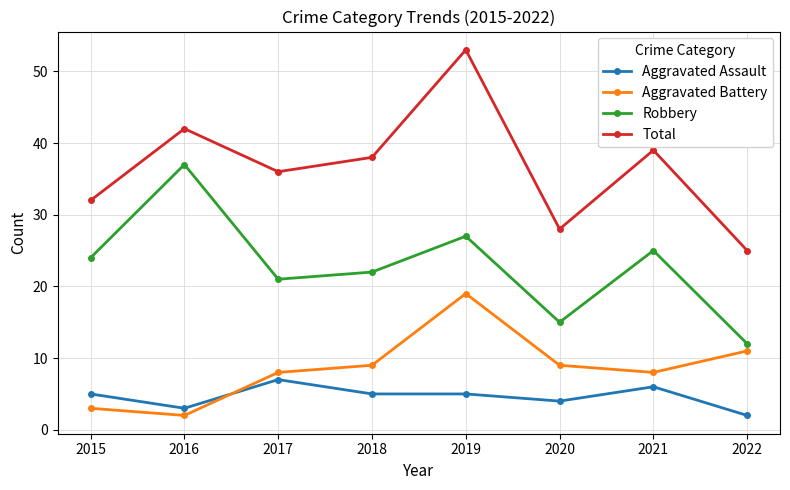

How many data points does each series have?

8